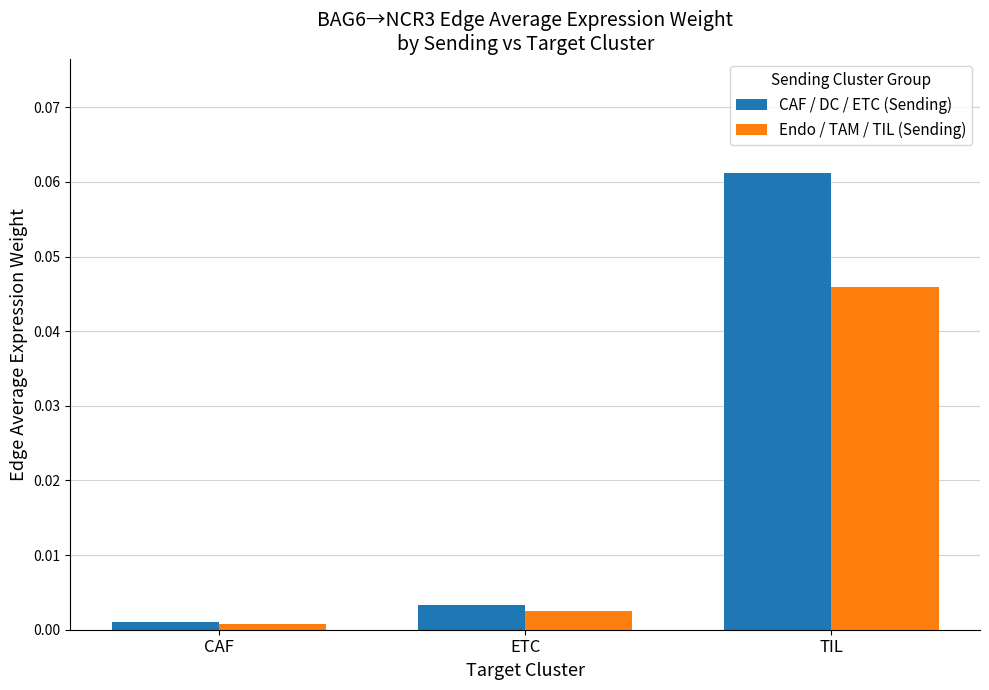

At ETC, list the series in order from largest to smallest.

CAF / DC / ETC (Sending), Endo / TAM / TIL (Sending)